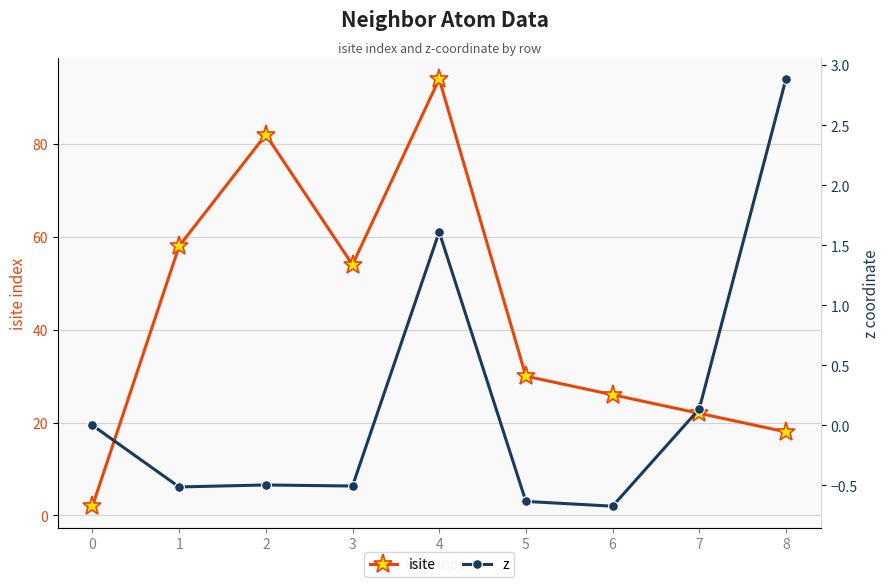

Rank the series at 0 from highest to lowest value.

isite, z